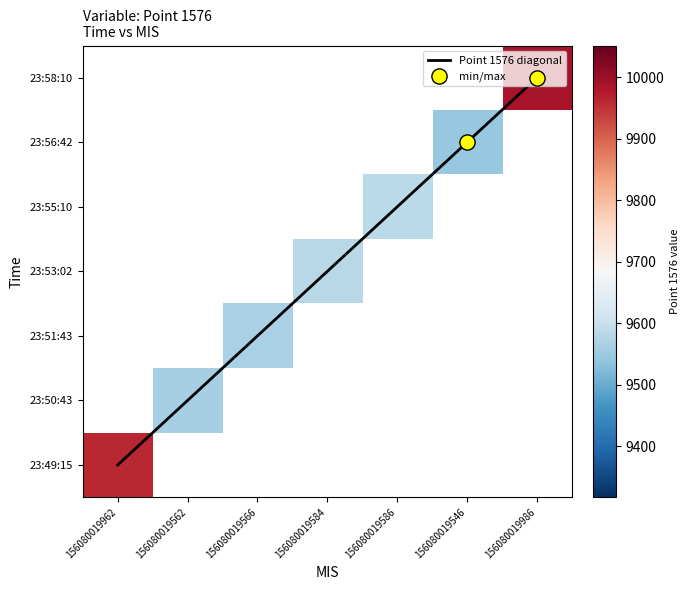

Is the value of Point 1576 diagonal at 156080019584 greater than the value of 23:49:15 at 156080019962?

No